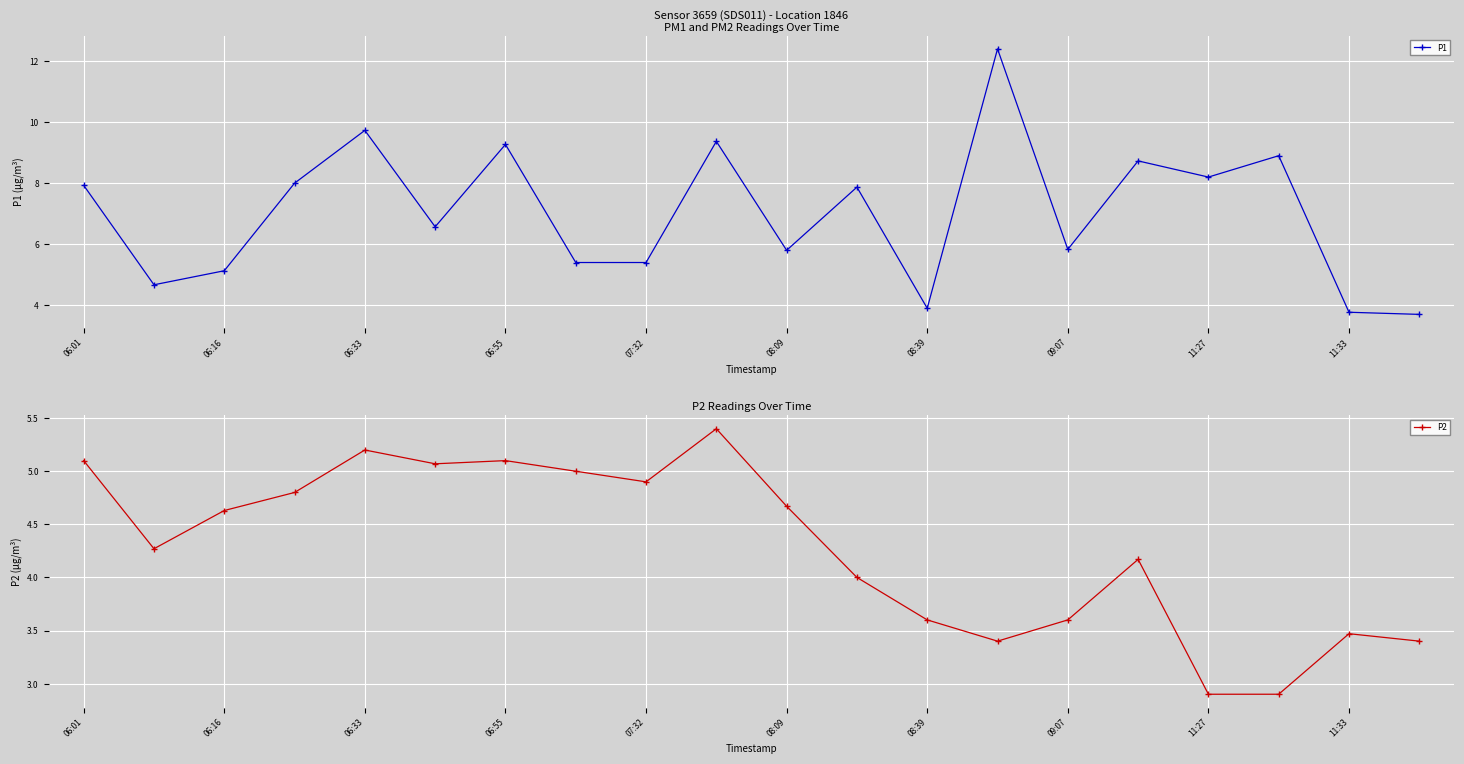

What is the difference between the second highest and second lowest values in the P2 series?

2.3